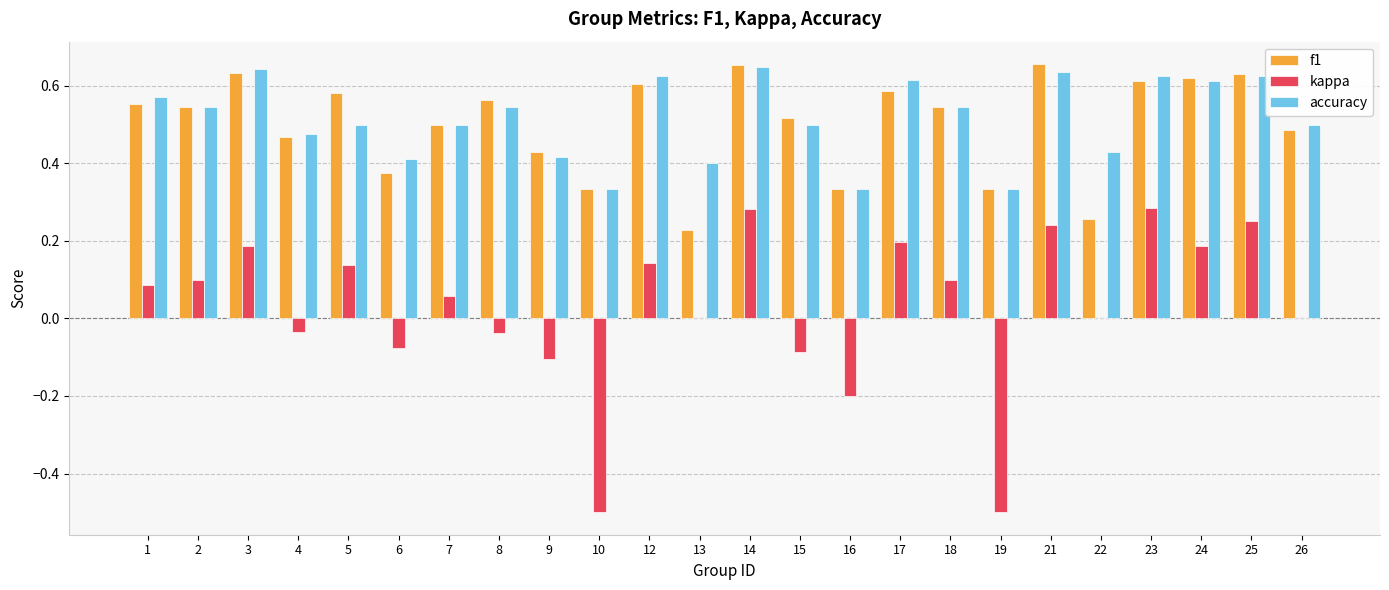

Count the number of data series in this chart.

3